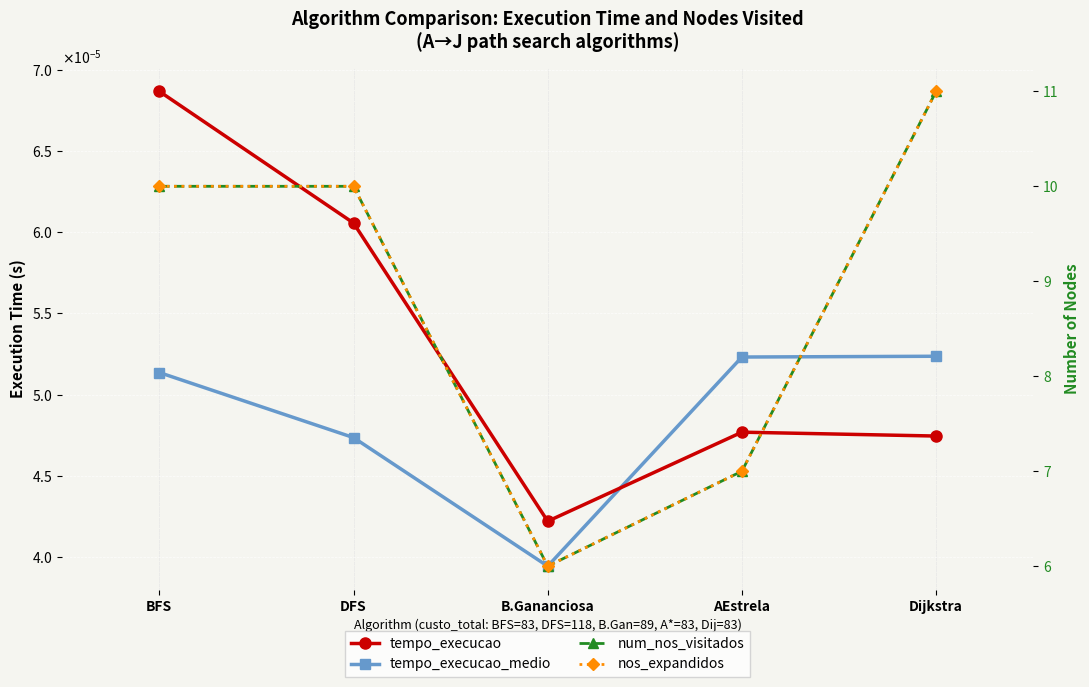

Is the value of num_nos_visitados at B.Gananciosa greater than the value of nos_expandidos at B.Gananciosa?

No